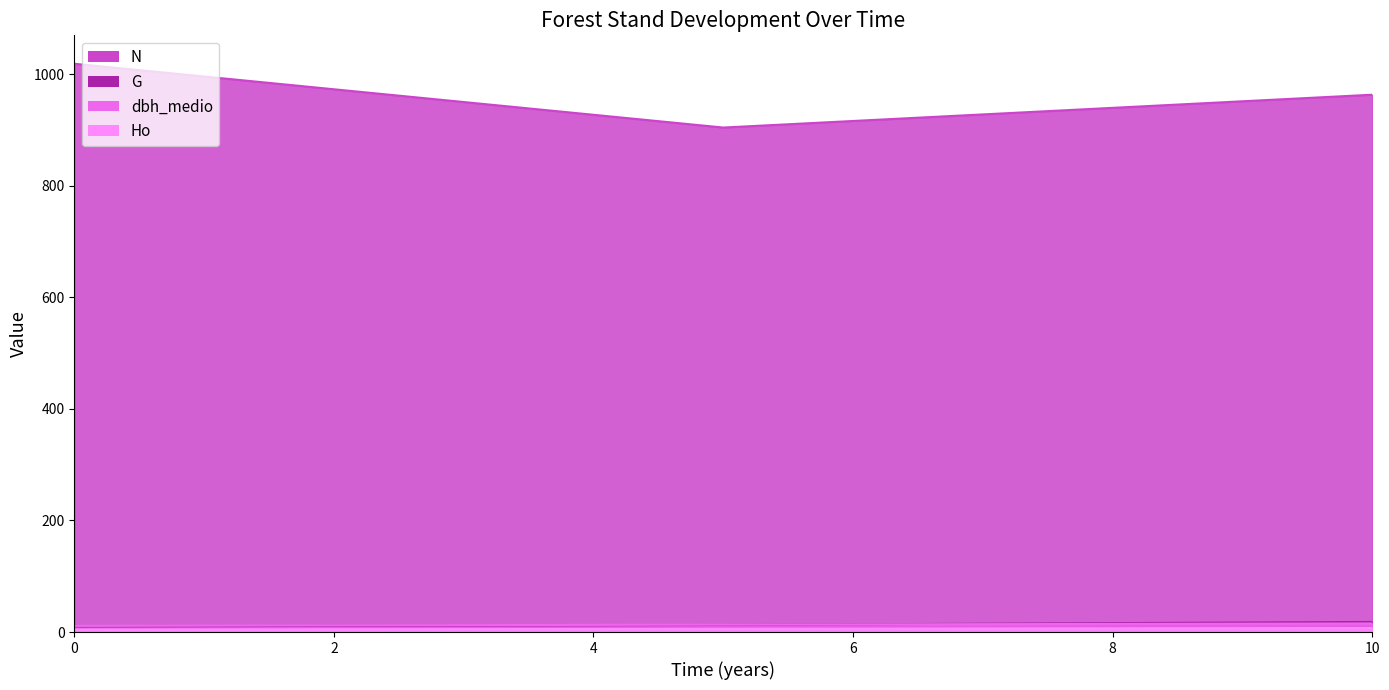

The value of Ho at 0 is 6.8. True or false?

False